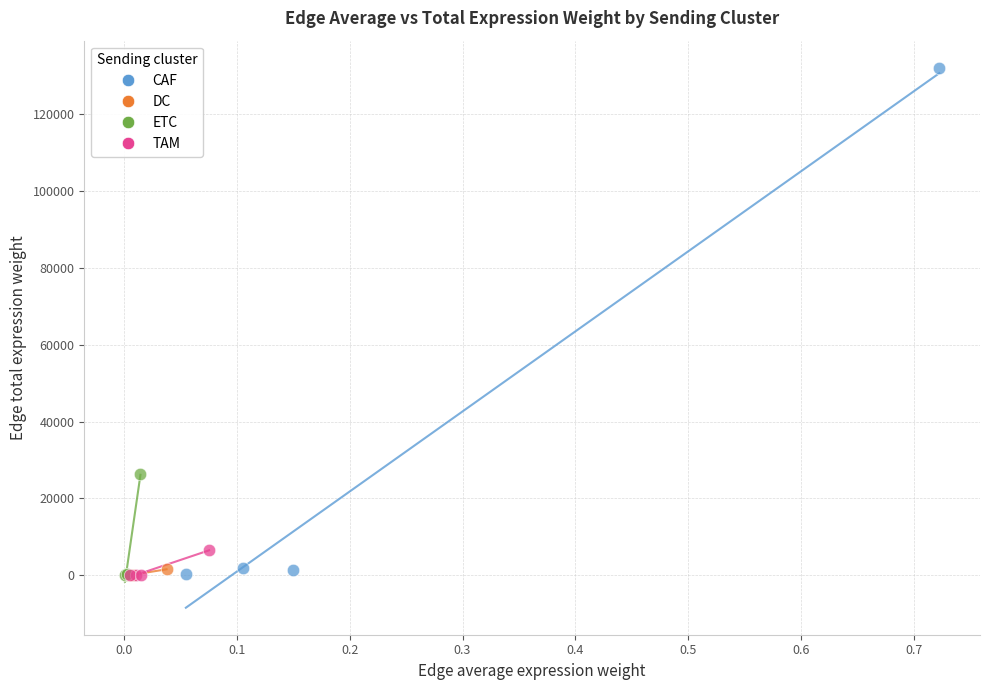

Which series contains the highest Y value?

CAF